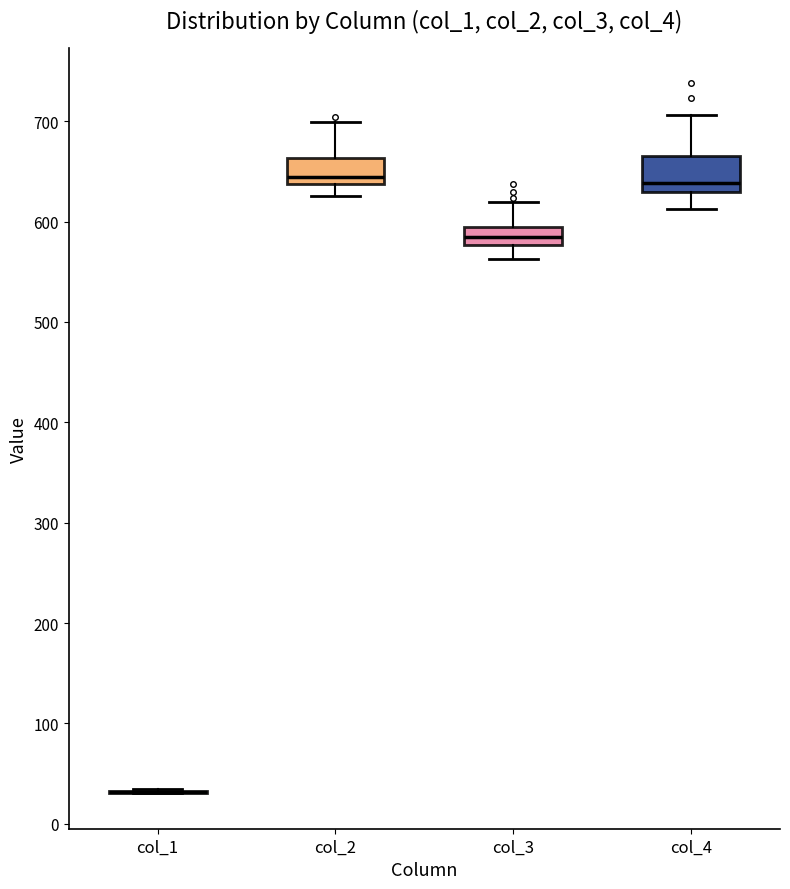

Which box is the tallest, from its lower edge to its upper edge?

col_4